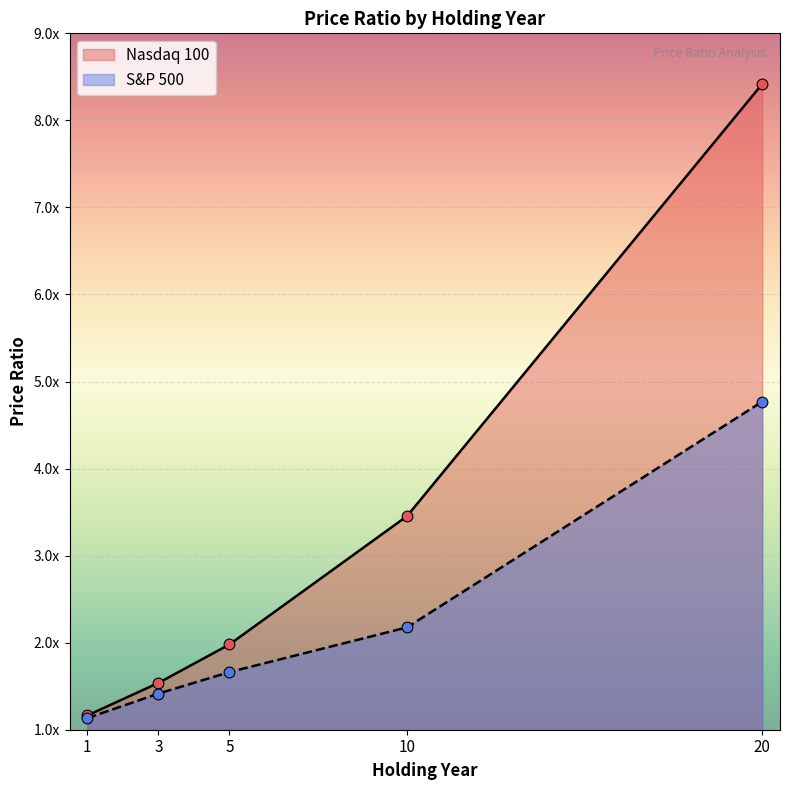

Which series contains the lowest Y value?

S&P 500